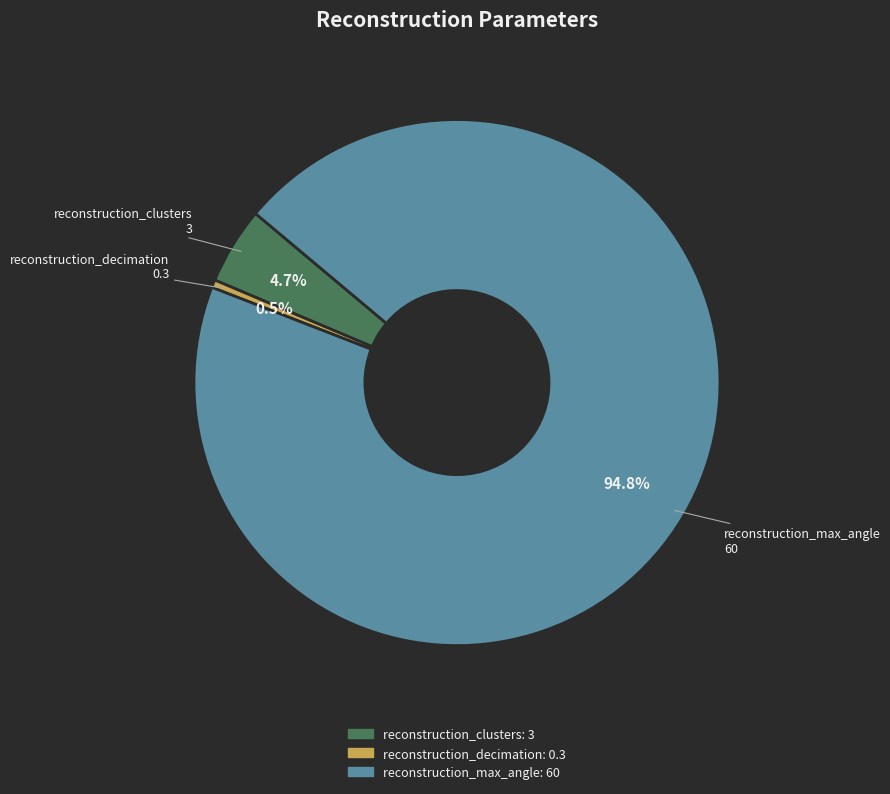

What is the smallest slice in the pie chart?

reconstruction_decimation